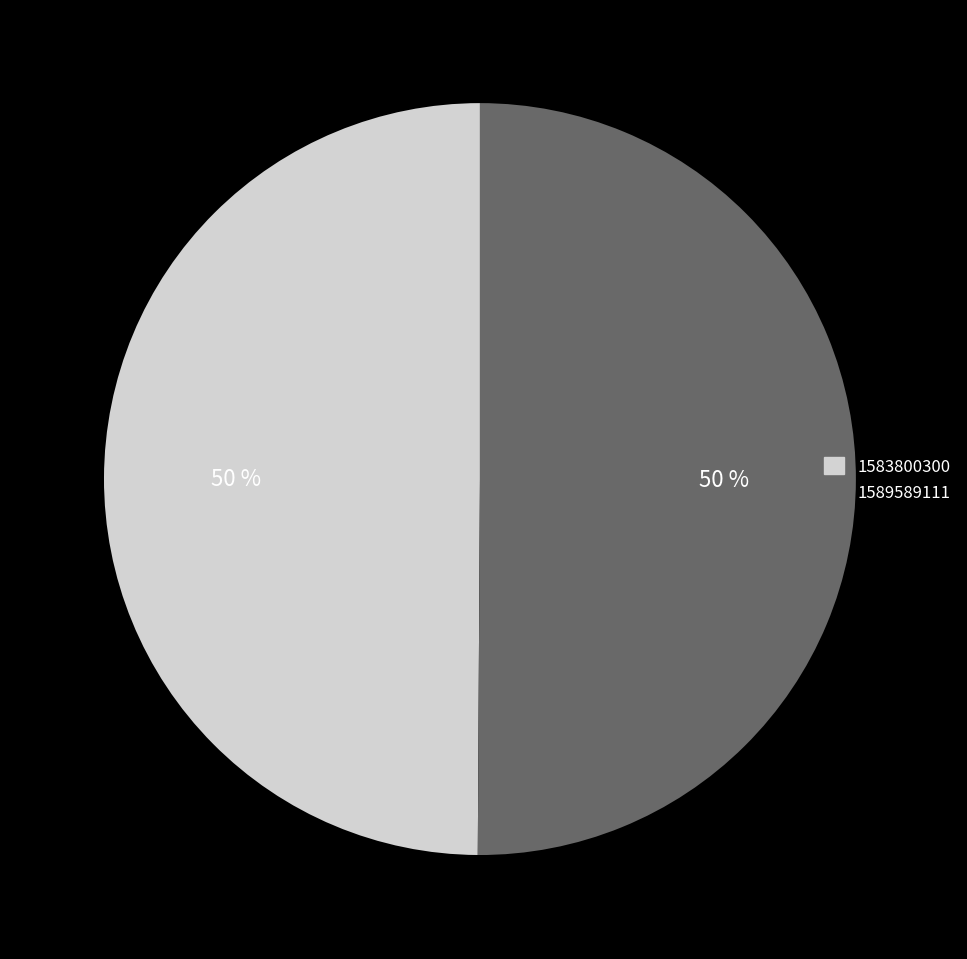

To the nearest percent, what is the difference between the 1589589111 and 1583800300 slice percentages?

0%